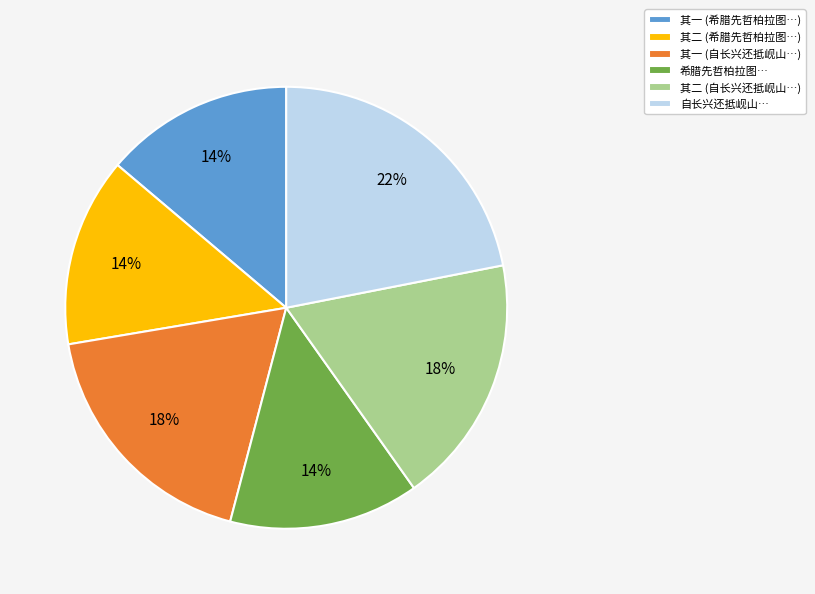

What percentage is the 其二 (自长兴还抵岘山…) slice, to the nearest percent?

18%